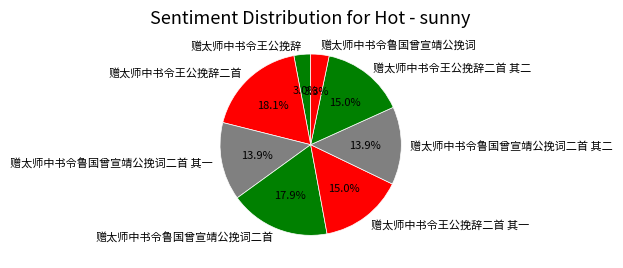

How many slices are in this pie chart?

8